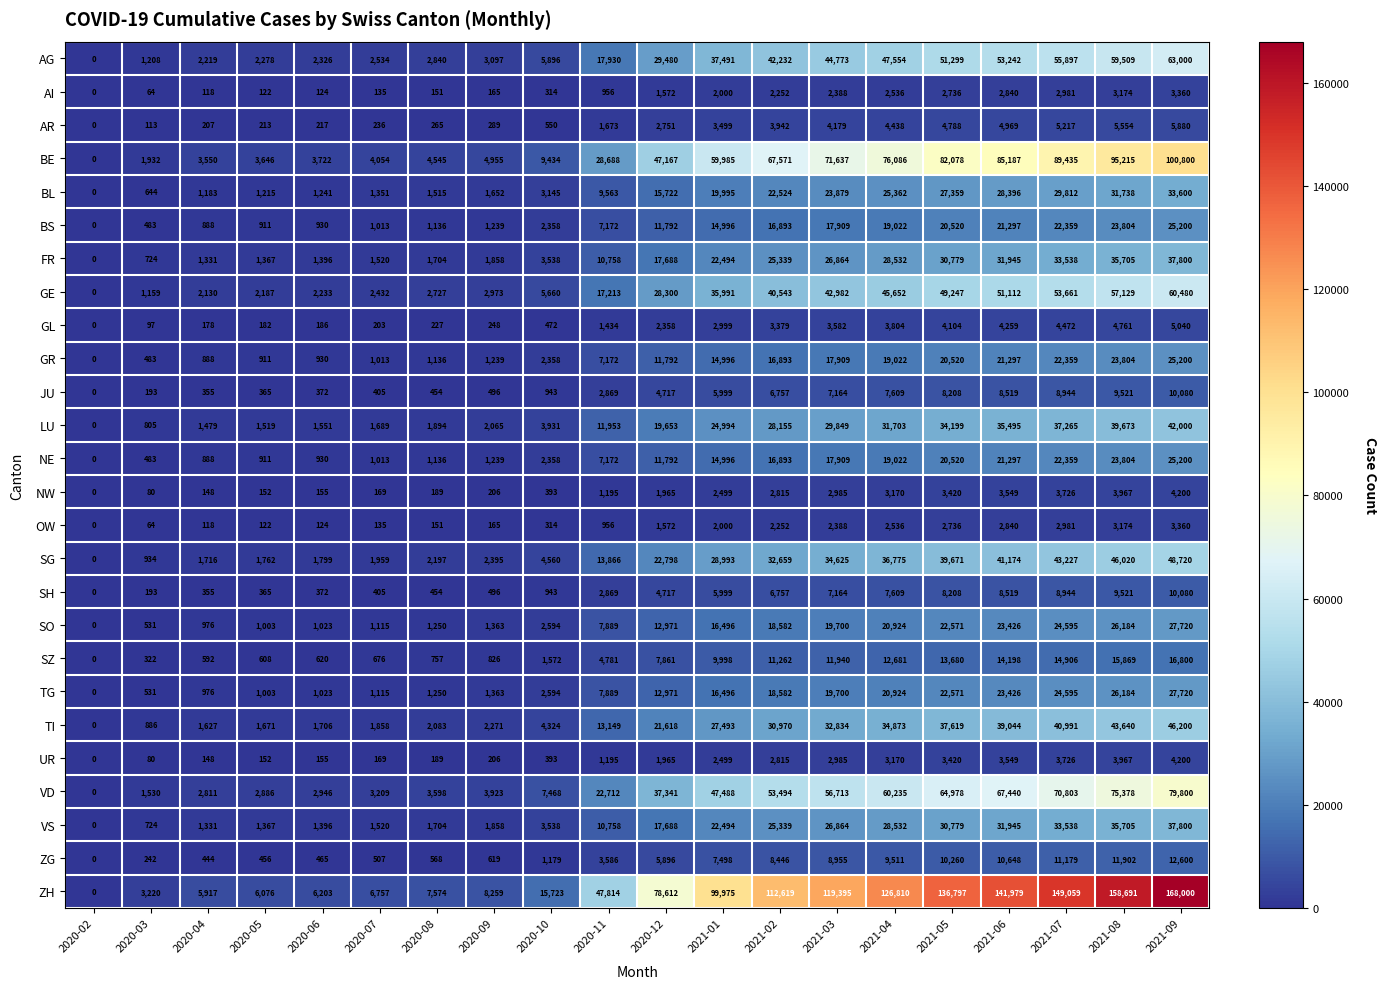

Is it true that AG equals 90305 at 2021-06?

False